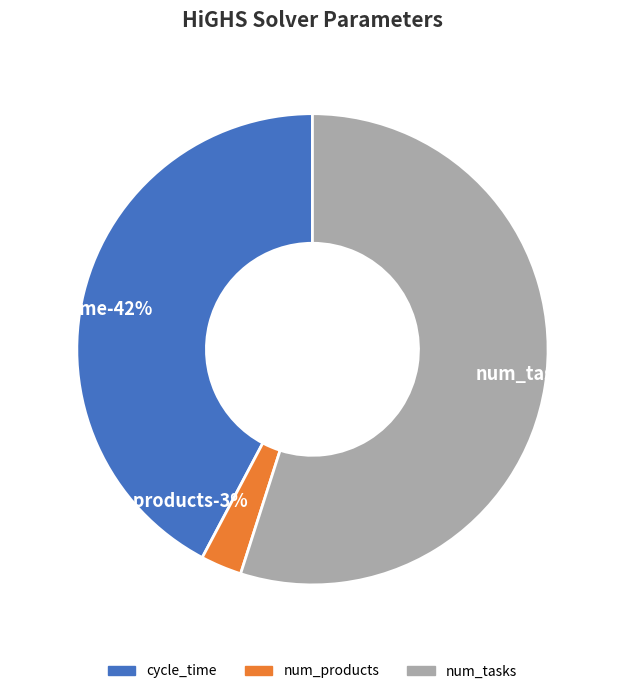

To the nearest percent, what portion does cycle_time represent?

42%